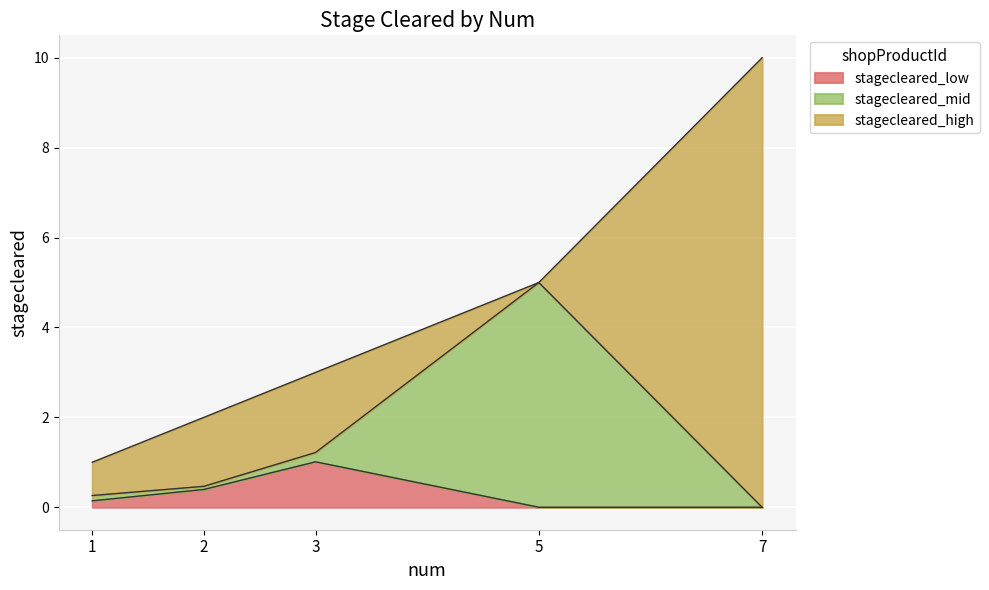

List the labels in order of value, smallest first.

1, 2, 3, 5, 7